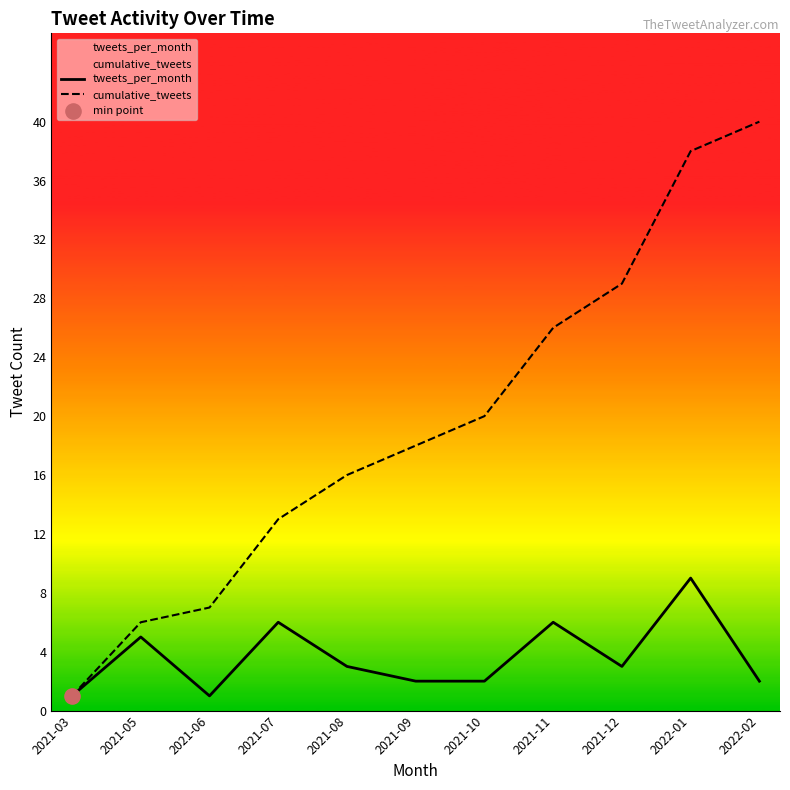

Which series reaches the minimum Y coordinate?

tweets_per_month